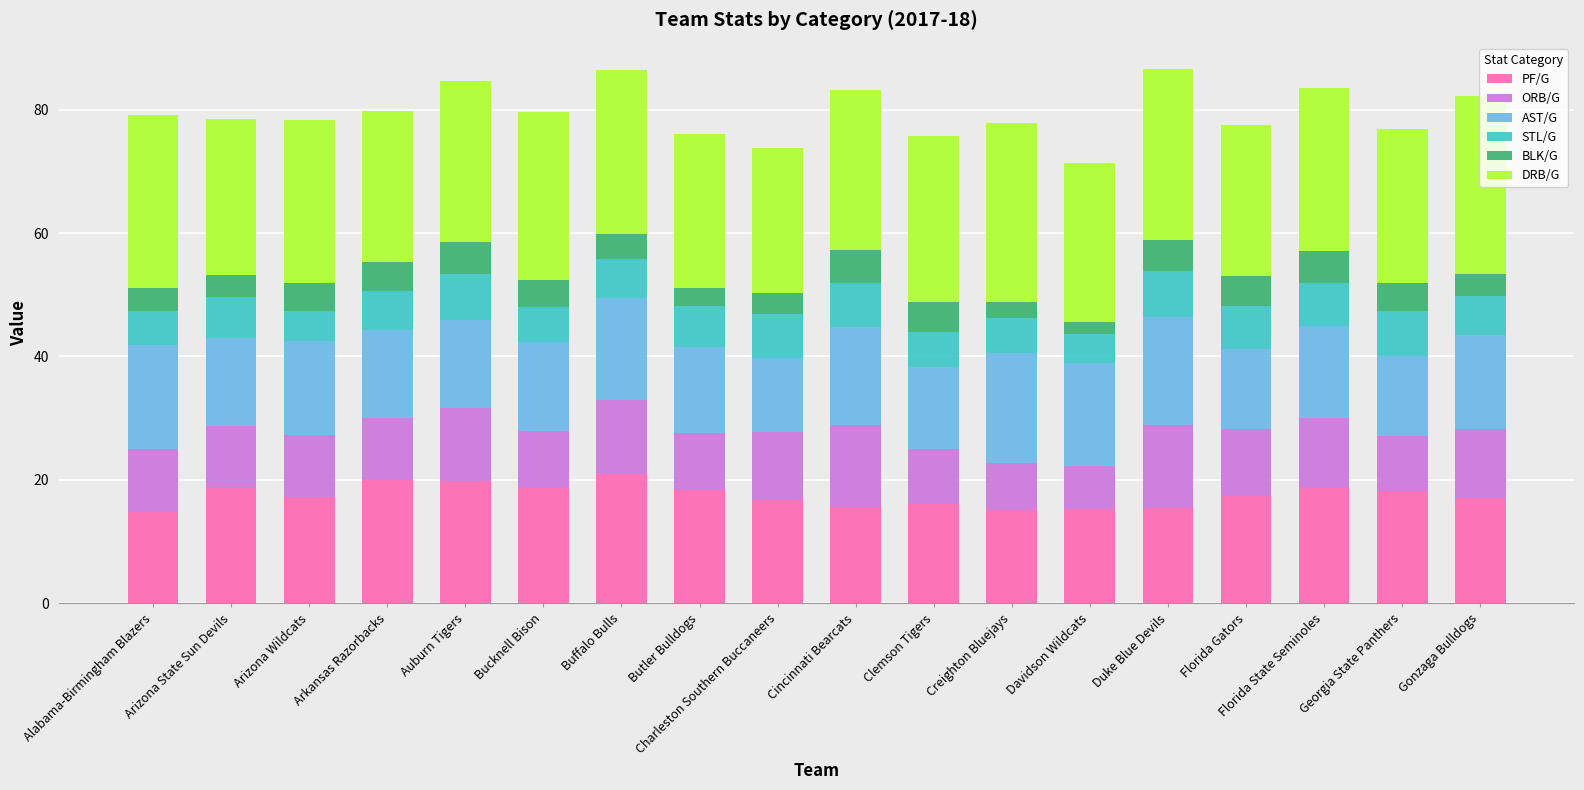

What is the total value across all series at Gonzaga Bulldogs?

82.2